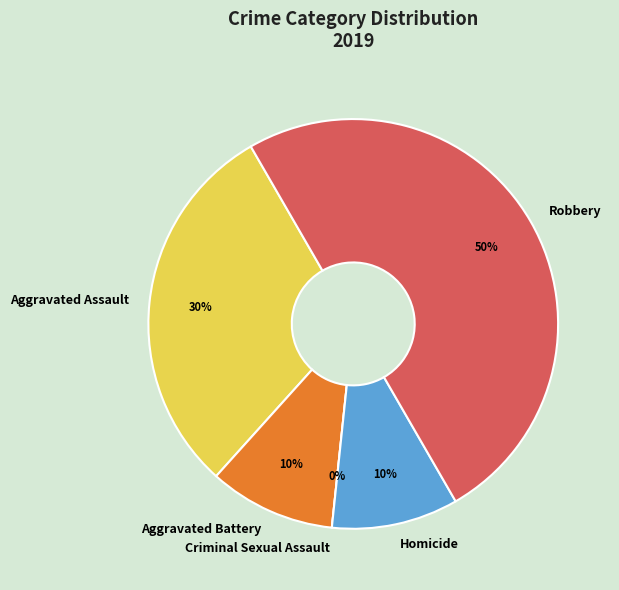

True or false: Robbery accounts for 50% of the total.

True